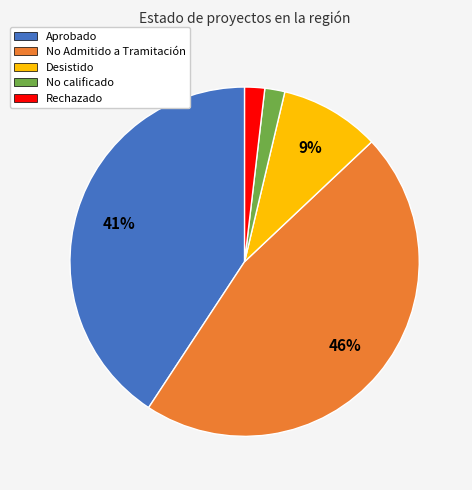

Does any single category account for the majority?

No